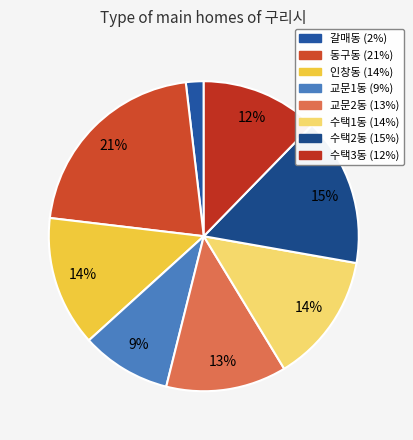

To the nearest percent, what percentage of the pie is 교문2동?

13%